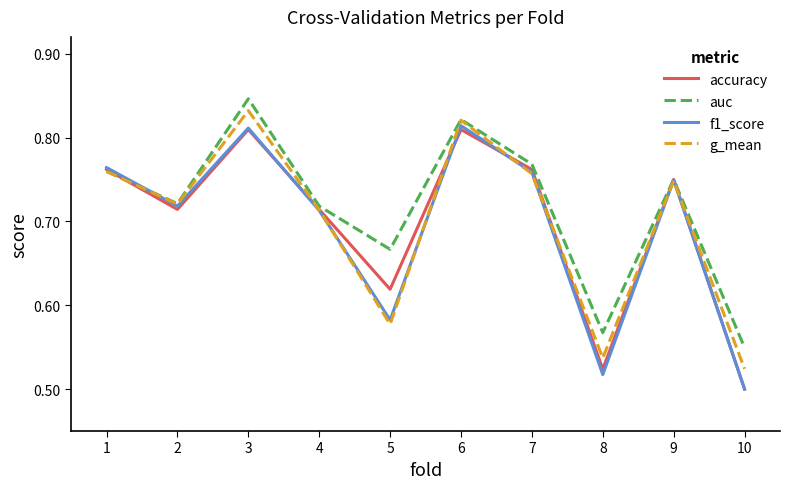

What is the difference between the accuracy values at 2 and 3?

0.1